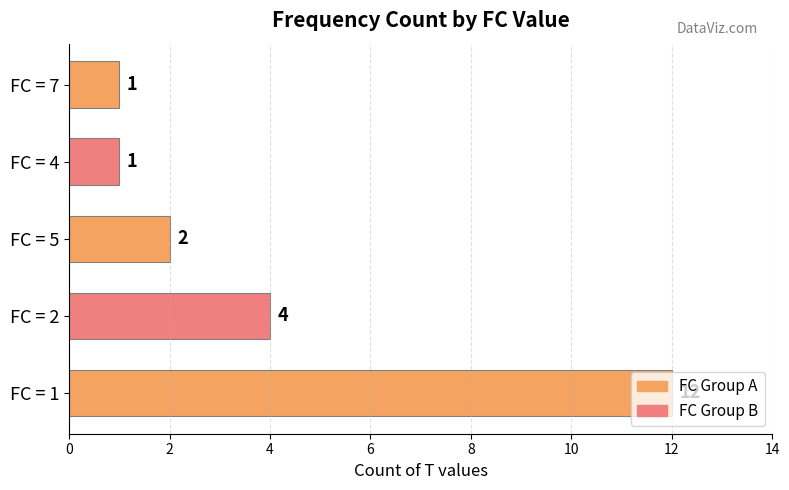

What is the ratio of the value at FC = 2 to the value at FC = 5?

2.0